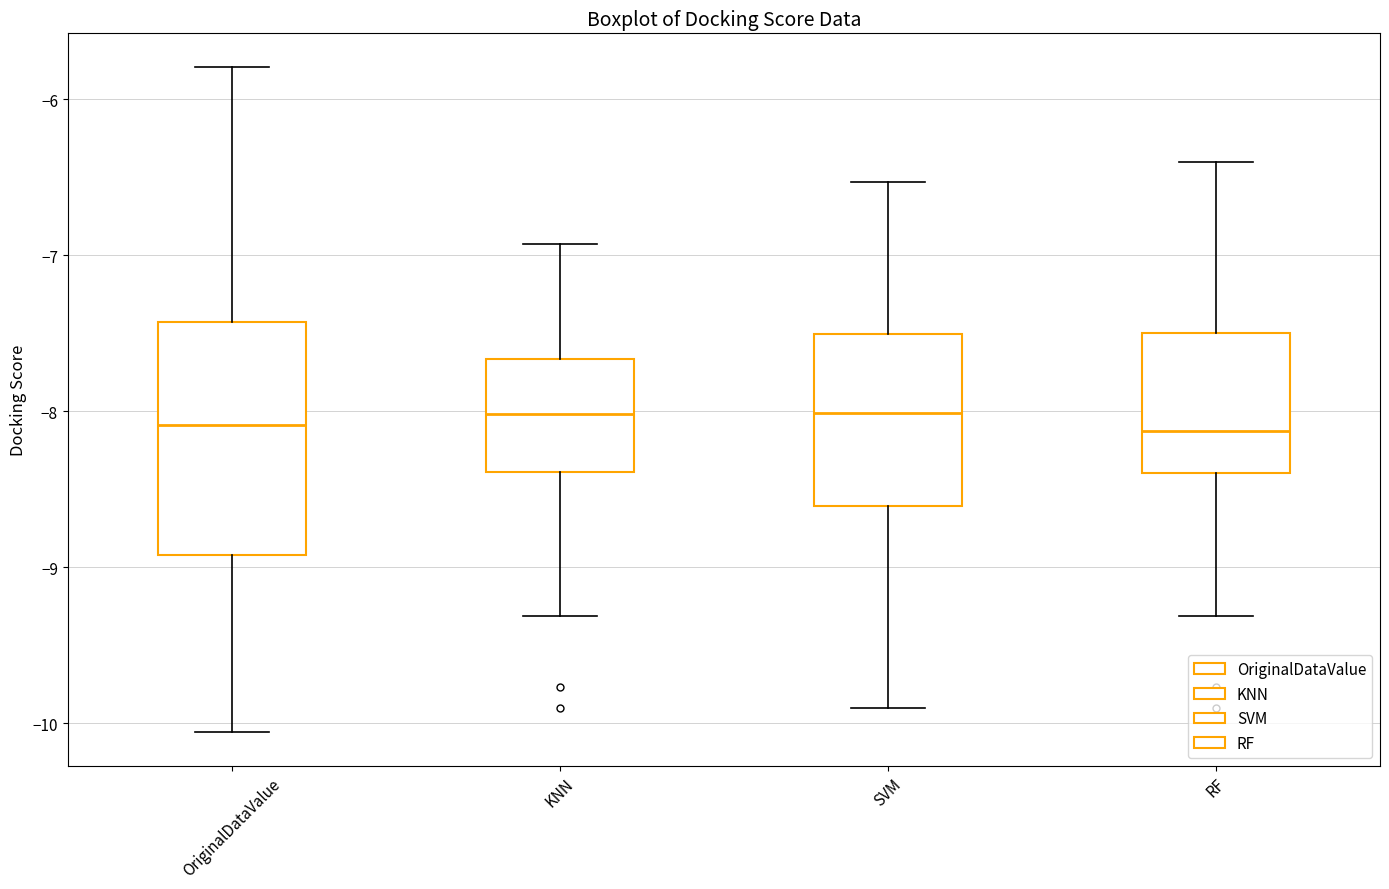

Where does the lower whisker of the box for SVM end on the y-axis? The values are not printed on the chart, so give them approximately, as read against the axis.

-9.9